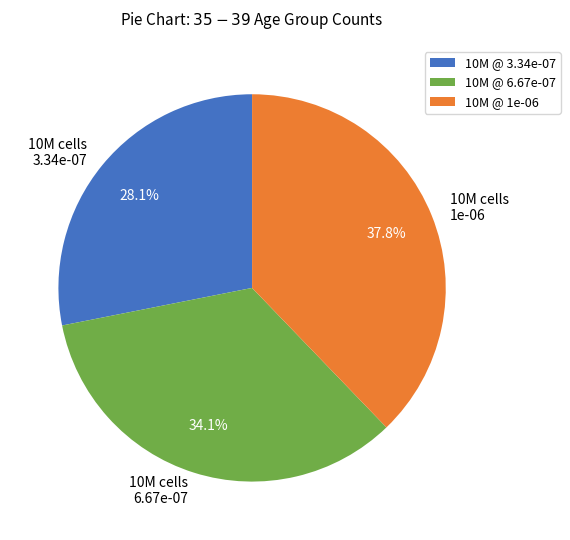

Approximately how many times larger is the value at 10M cells 1e-06 compared to 10M cells 3.34e-07?

1.3